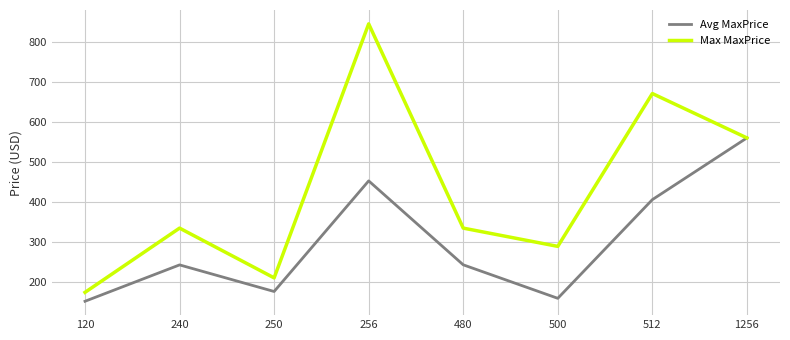

Which series changed the most between 250 and 512?

Max MaxPrice